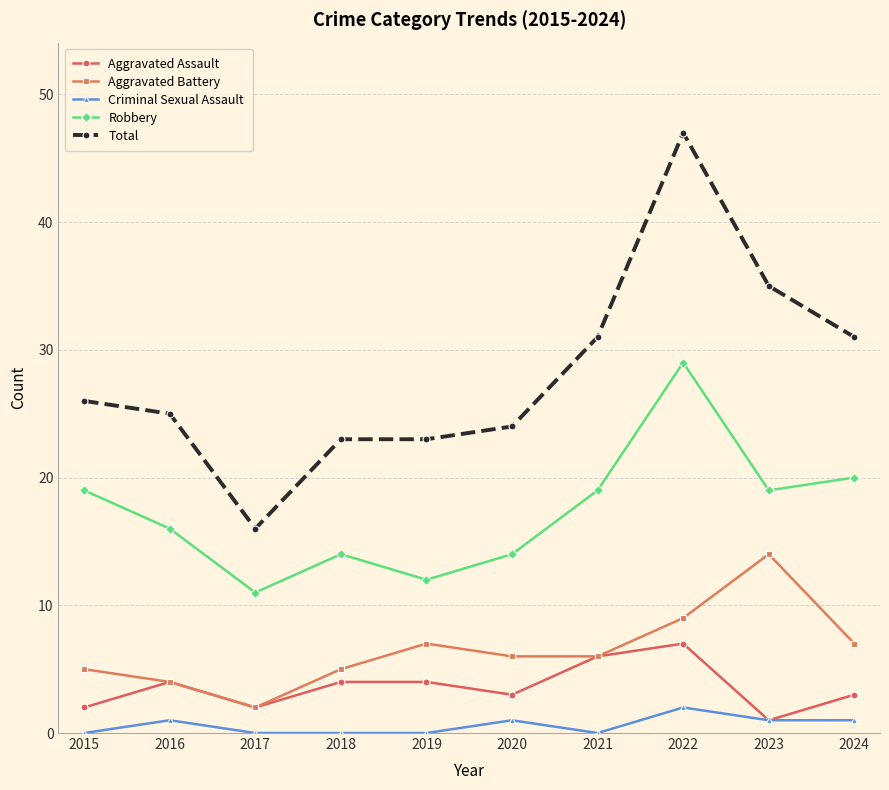

What is the value of the Total point at the 3rd from the left?

16